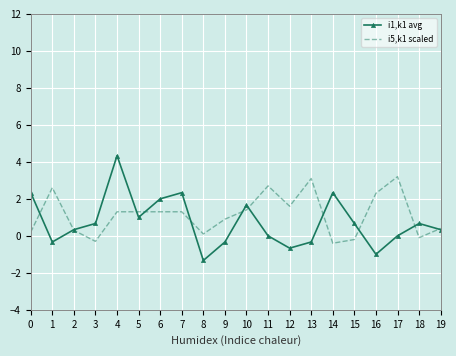

What is the minimum value for i5,k1 scaled?

-0.4